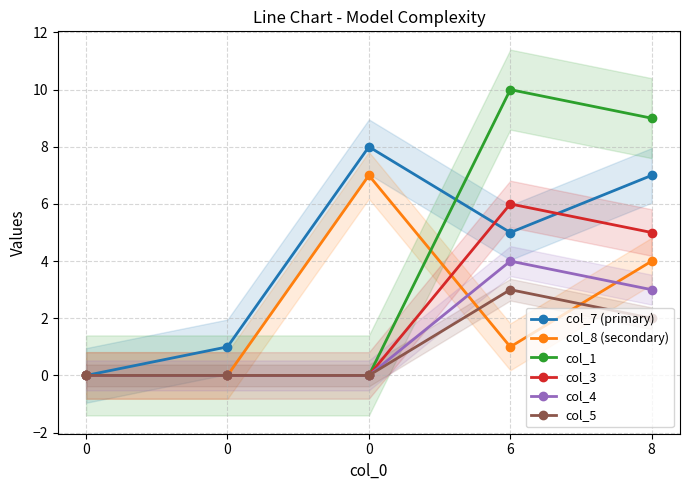

Which series has the largest total across all categories?

col_7 (primary)